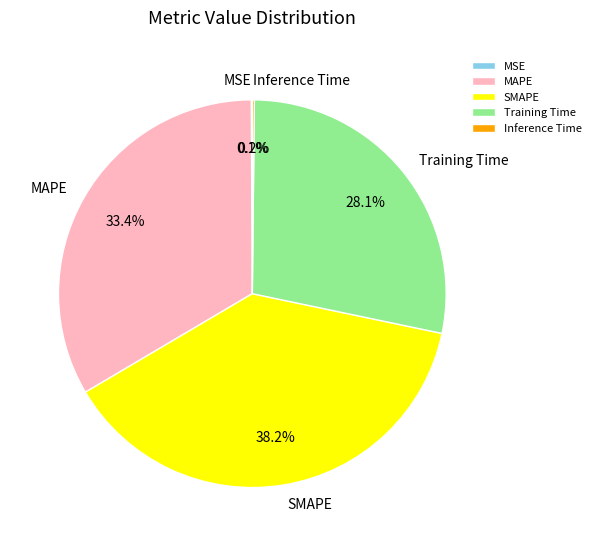

Does any single category account for the majority?

No